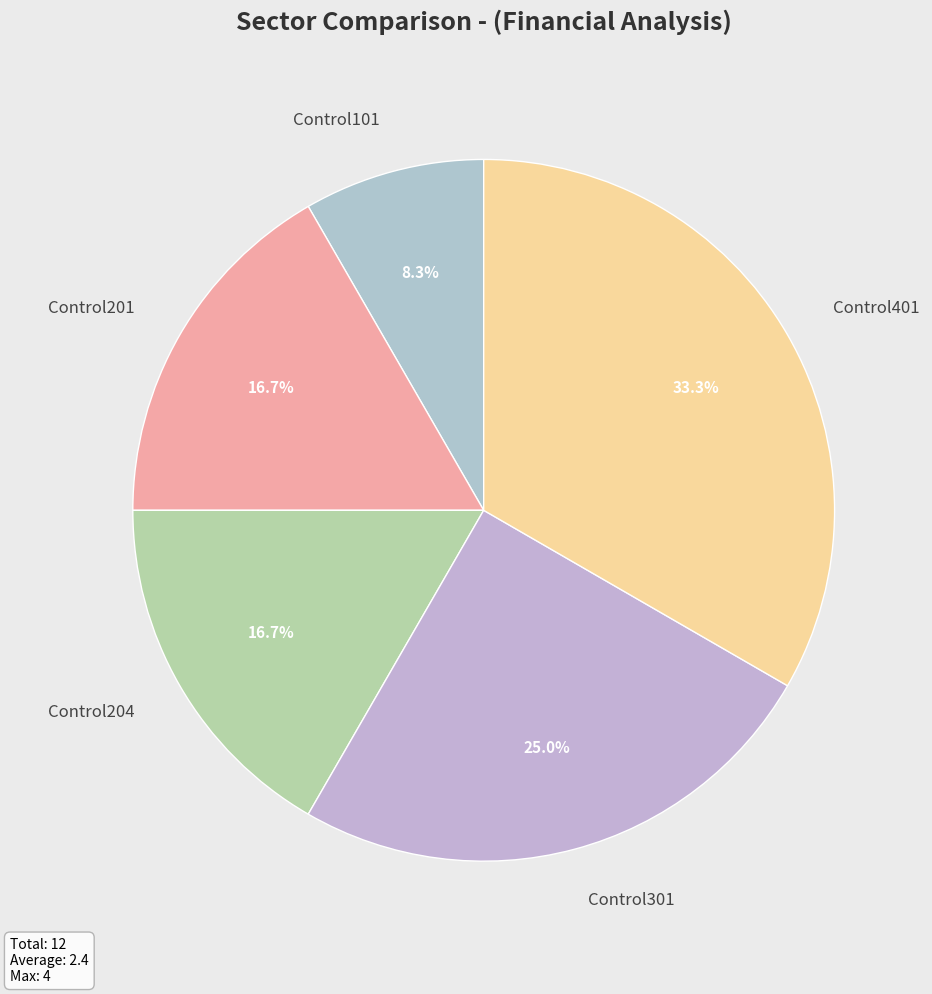

Between Control201 and Control401, which is larger?

Control401